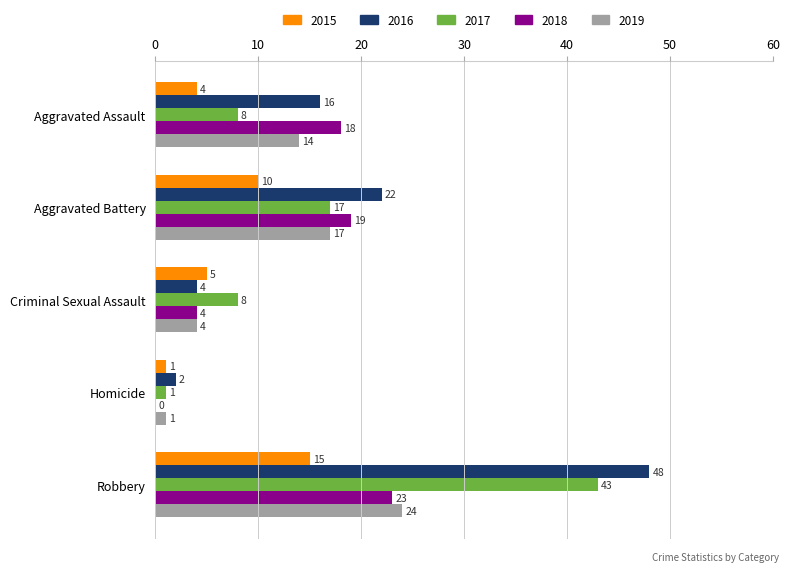

Is the value of 2018 at Homicide greater than the value of 2015 at Criminal Sexual Assault?

No